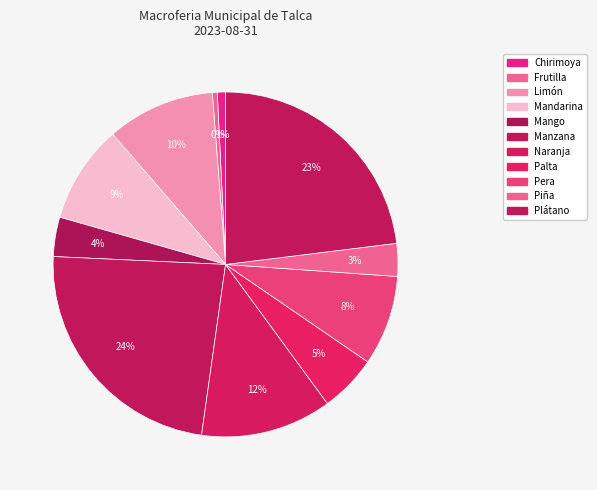

Combined, do Naranja and Plátano account for over 50%?

No